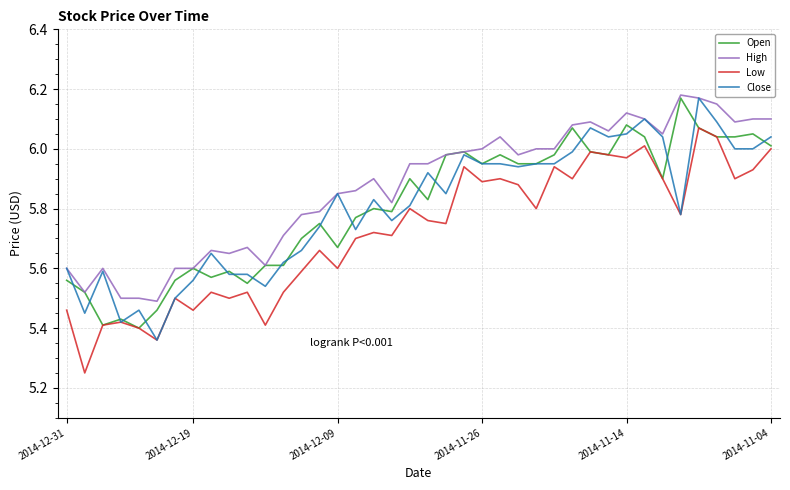

True or false: Low and High intersect in this chart.

False